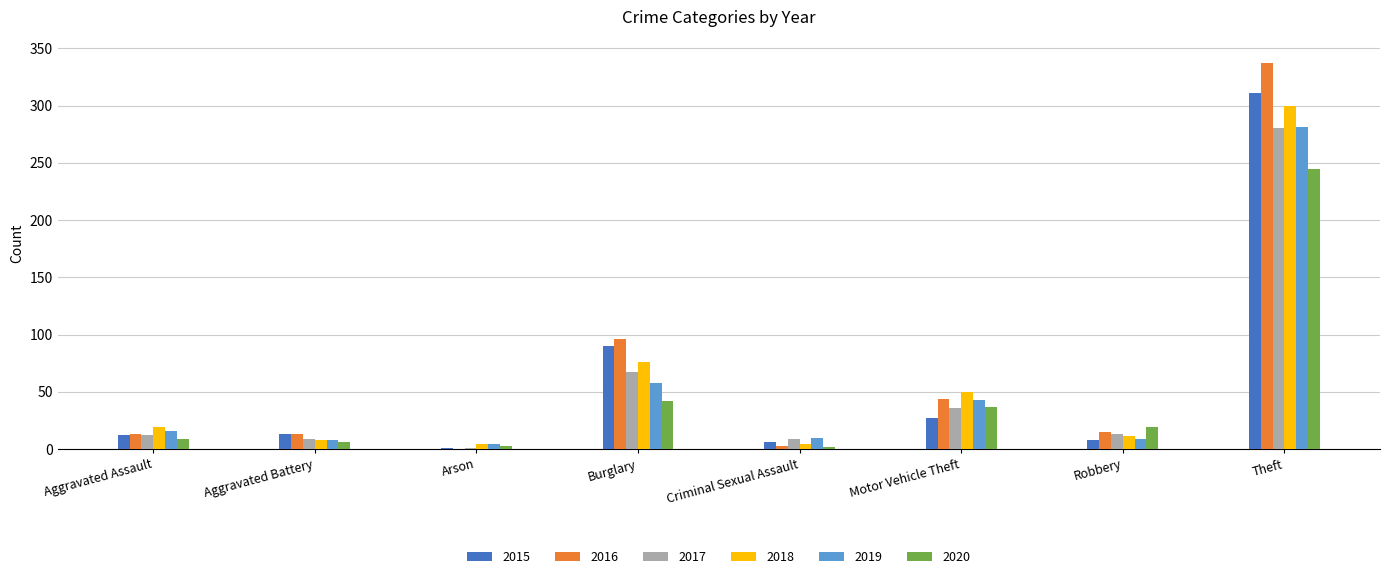

What is the average value of the 2020 series?

45